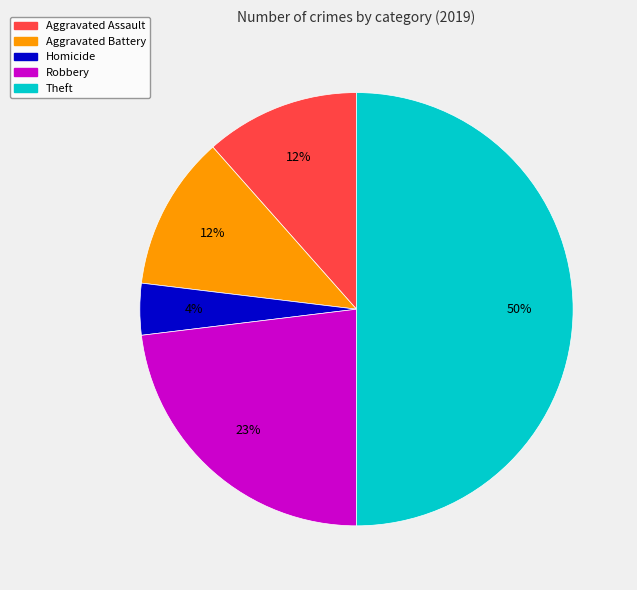

To the nearest percent, what is the average slice percentage?

20%